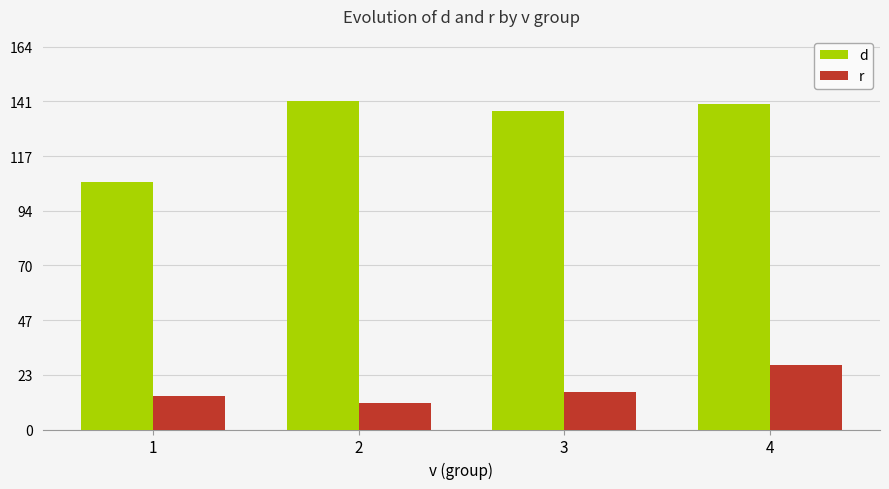

Reading left to right, extract all data points from this chart.

d: 1=106.5	2=141.2	3=136.9	4=140.1
r: 1=14.6	2=11.5	3=16.1	4=27.7